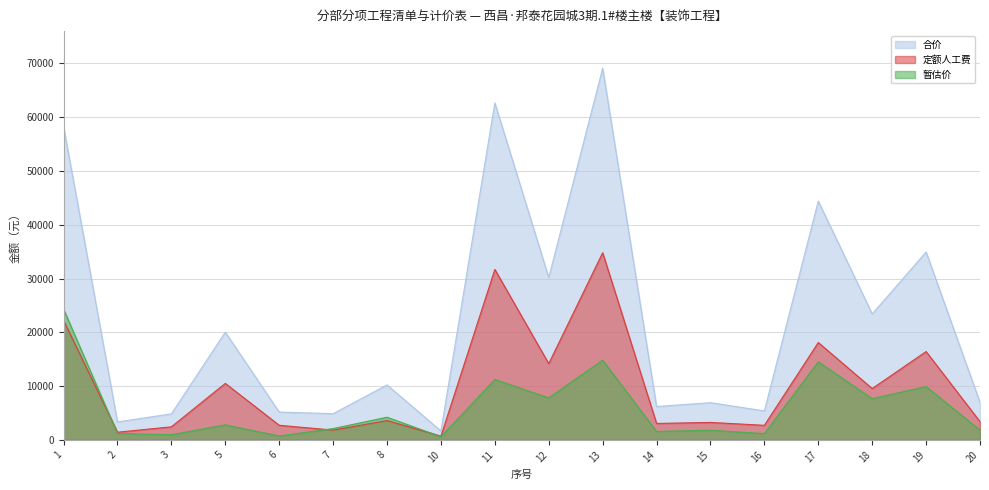

Where is the first local maximum for 暂估价?

5